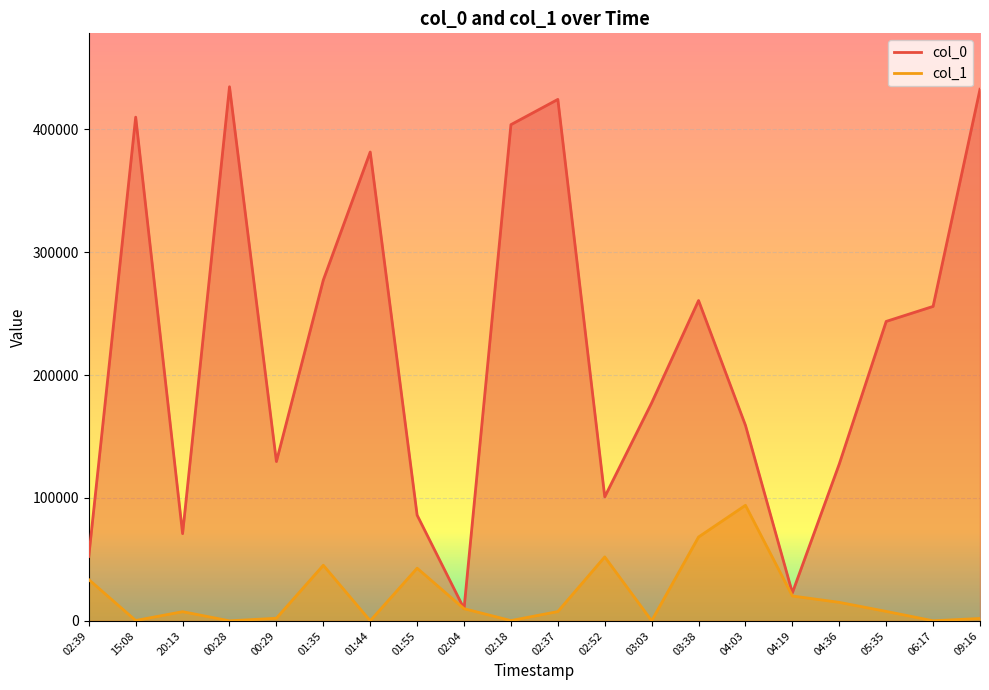

Which series has the widest spread of values?

col_0